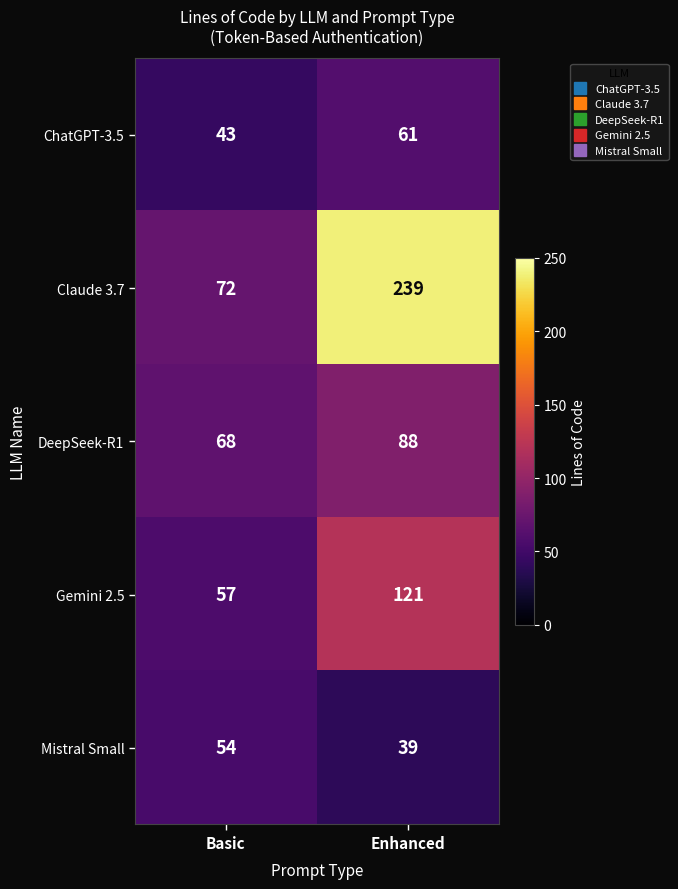

What is the greatest value displayed?

239